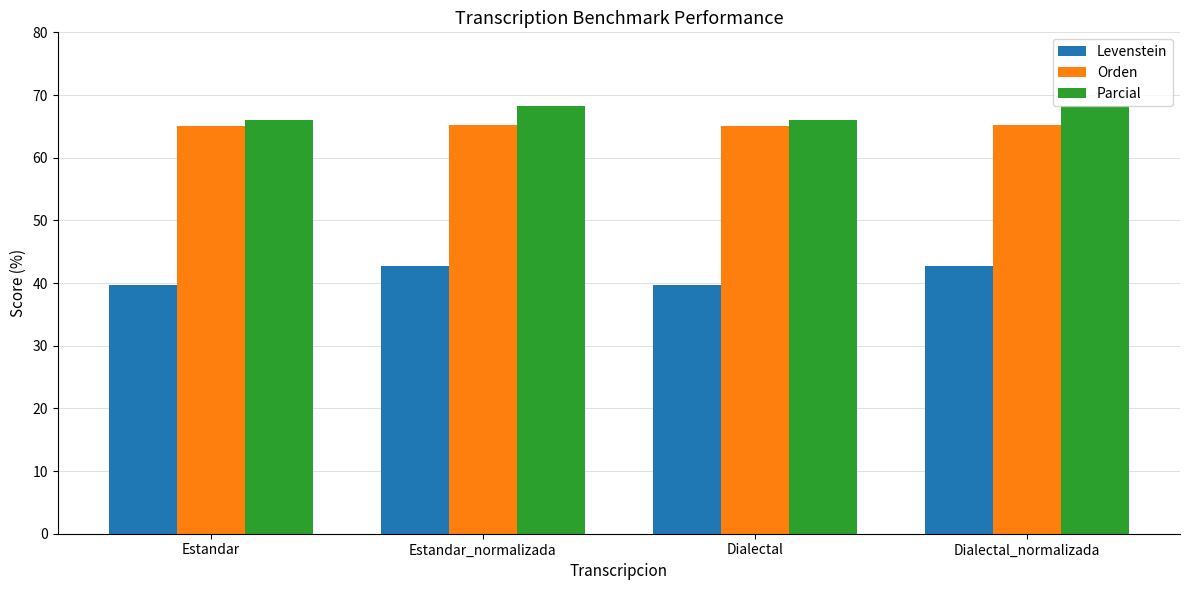

Is it true that Parcial equals 36.6 at Dialectal?

False